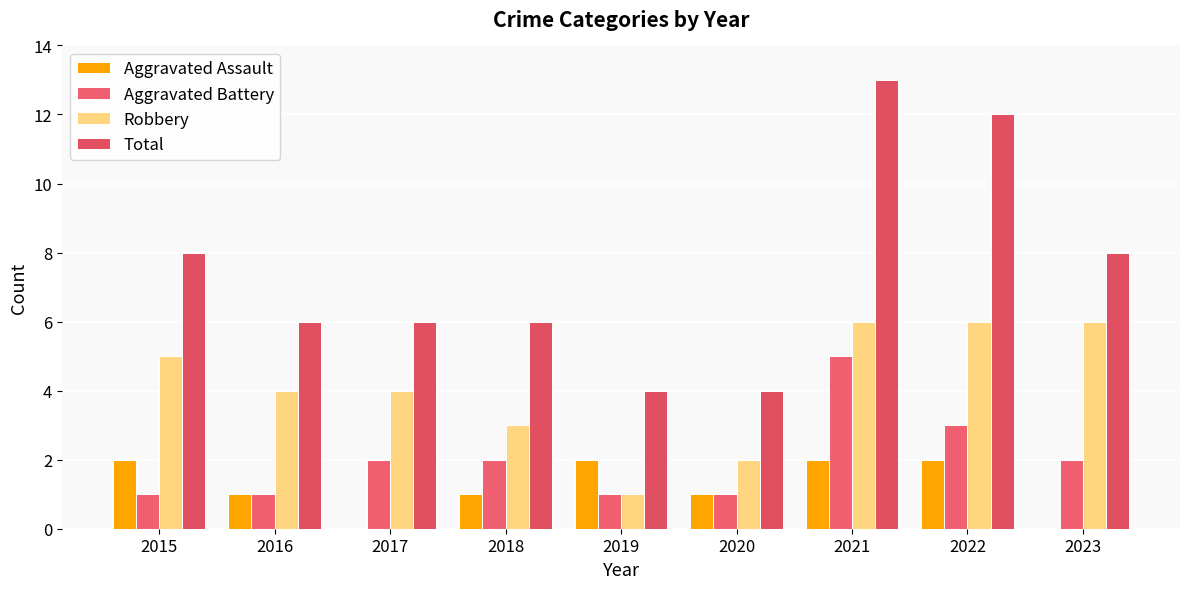

What is the average value of the Aggravated Assault series?

1